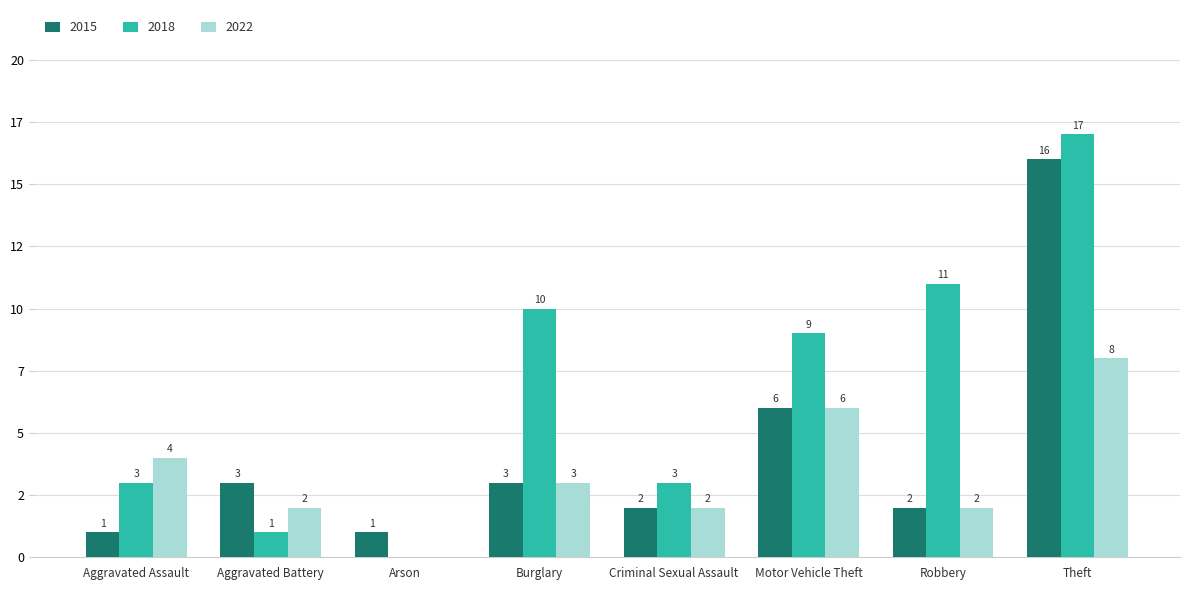

Reading left to right, what are all the values shown in this chart?

2015: Aggravated Assault=1	Aggravated Battery=3	Arson=1	Burglary=3	Criminal Sexual Assault=2	Motor Vehicle Theft=6	Robbery=2	Theft=16
2018: Aggravated Assault=3	Aggravated Battery=1	Arson=0	Burglary=10	Criminal Sexual Assault=3	Motor Vehicle Theft=9	Robbery=11	Theft=17
2022: Aggravated Assault=4	Aggravated Battery=2	Arson=0	Burglary=3	Criminal Sexual Assault=2	Motor Vehicle Theft=6	Robbery=2	Theft=8